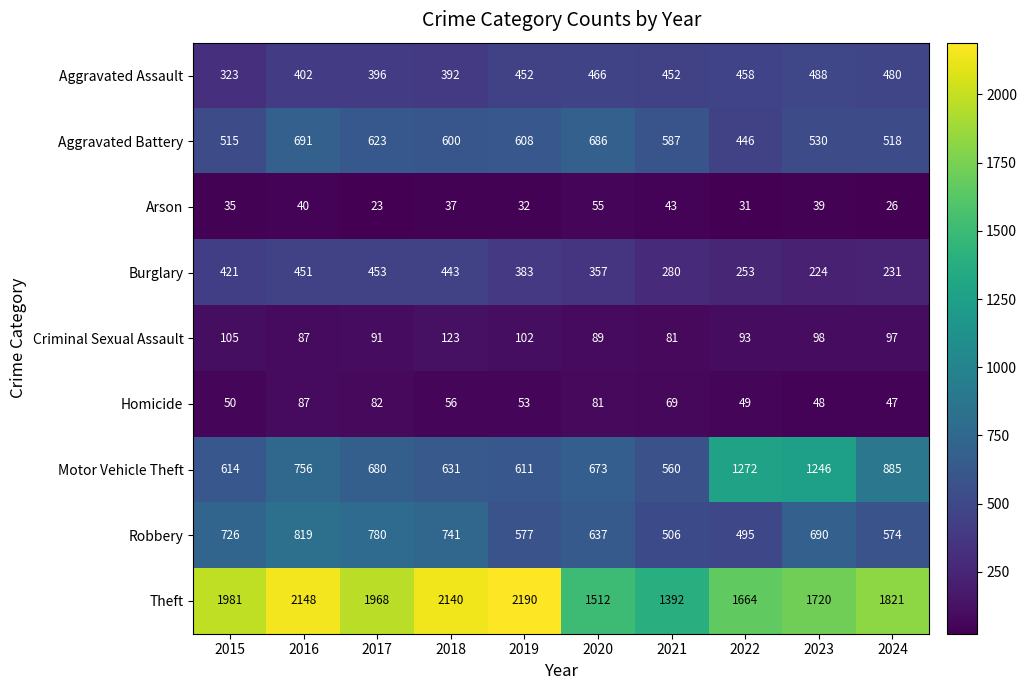

The Aggravated Assault series shows 452 at 2021. True or false?

True